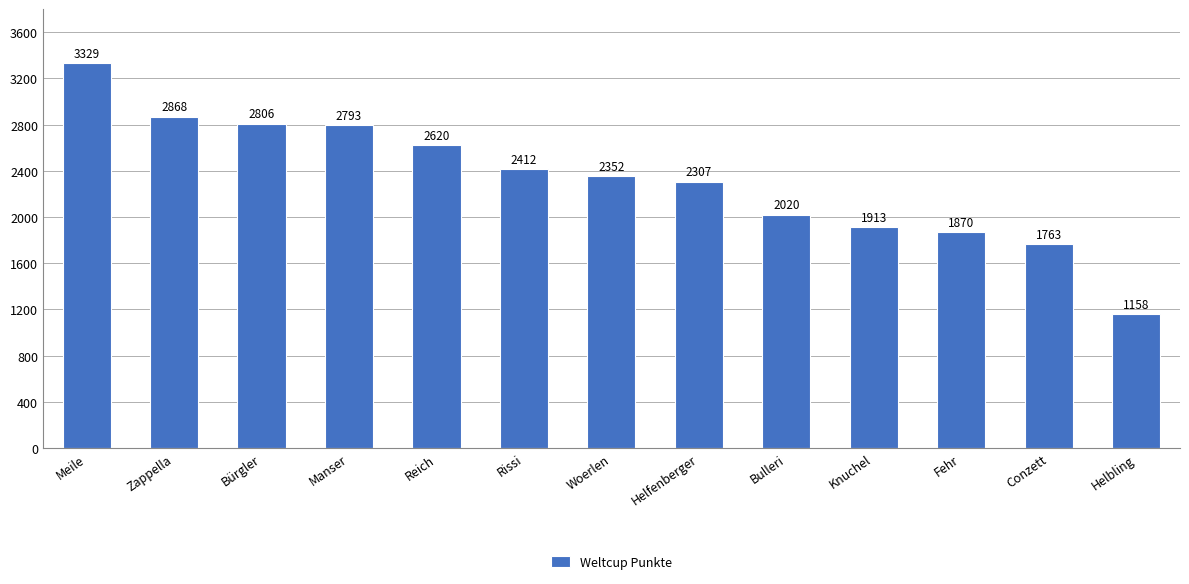

Where does the data first go above 2352?

Meile